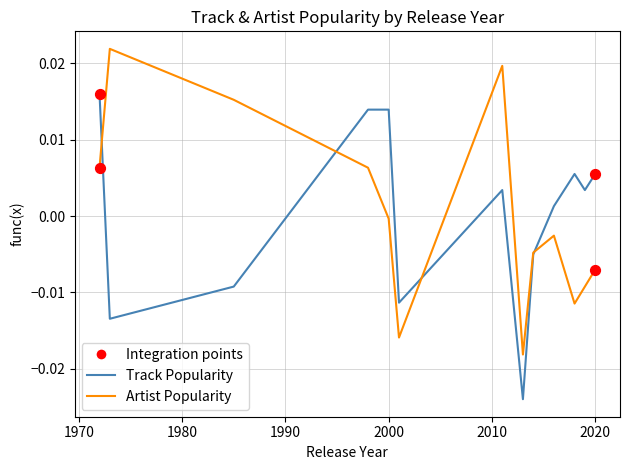

List the series in order of their peak value, lowest first.

Track Popularity, Artist Popularity